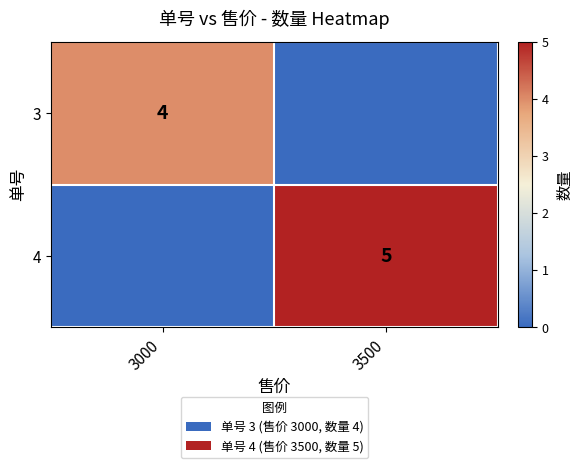

Is the value of 3 at 3000 greater than the value of 4 at 3500?

No